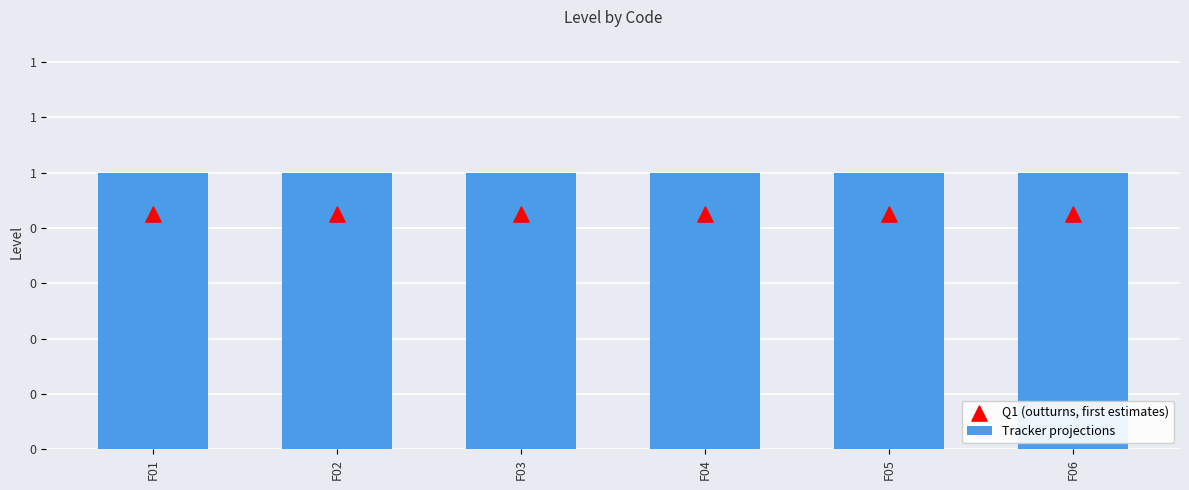

Which series has the widest spread of Y values?

Tracker projections